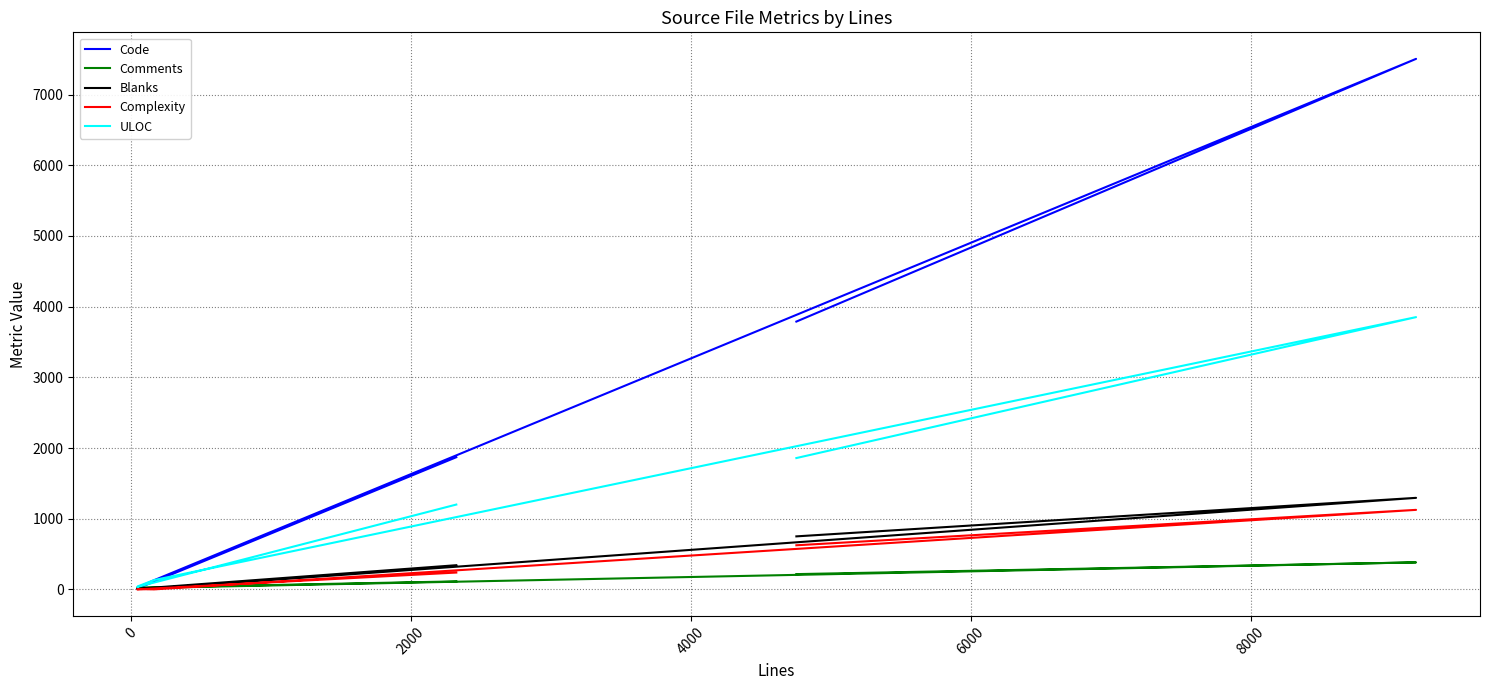

True or false: ULOC and Complexity intersect in this chart.

False